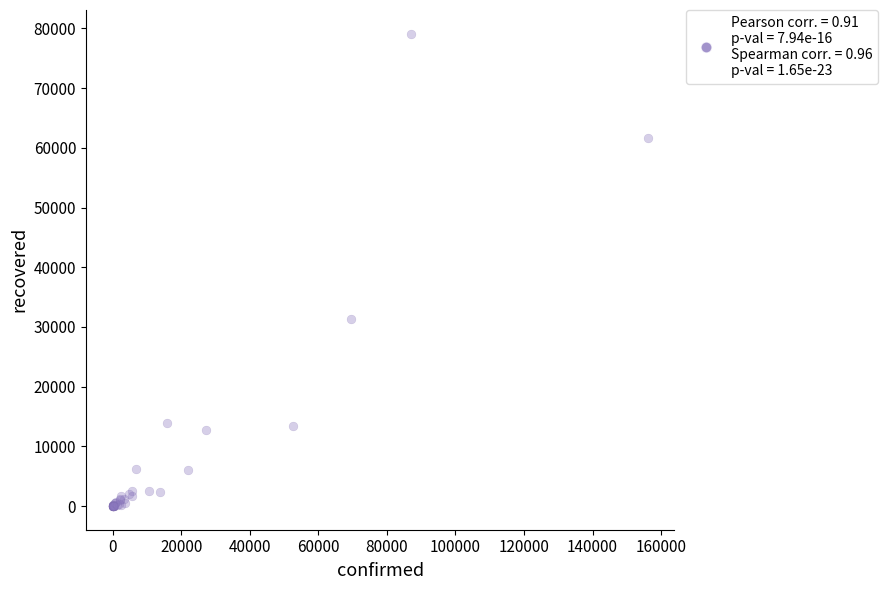

What Y value in the scatter plot is closest to 39563?

31262